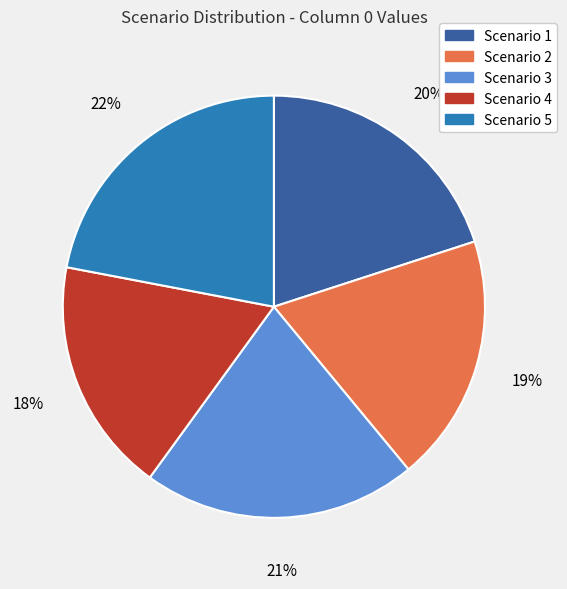

Count the number of slices in the pie.

5